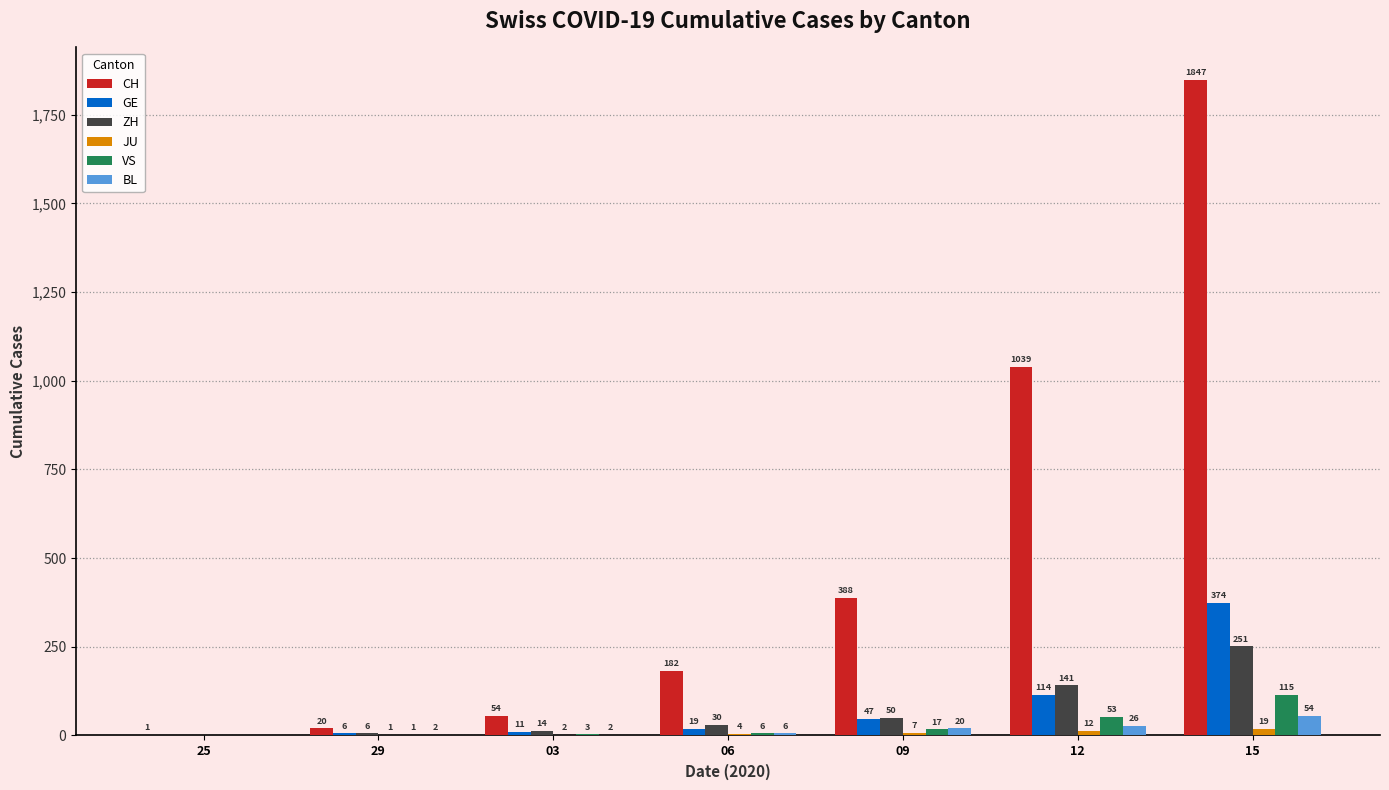

At which category is the sum across all series the highest?

15